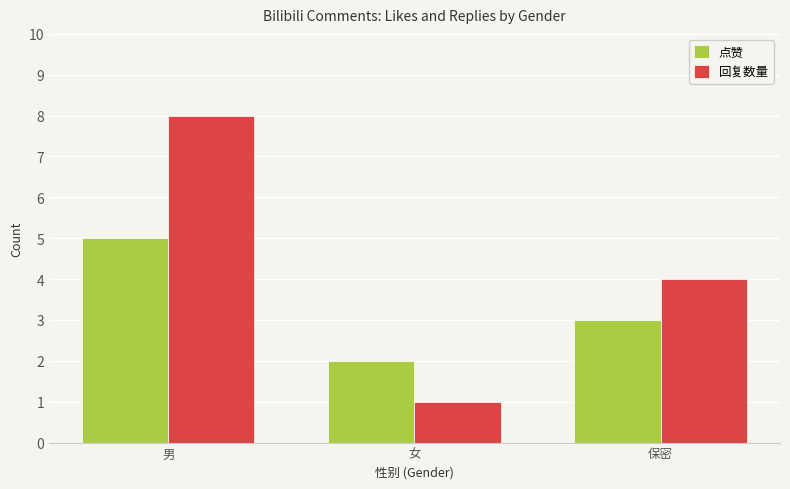

The value of 回复数量 at 女 is 1. True or false?

True